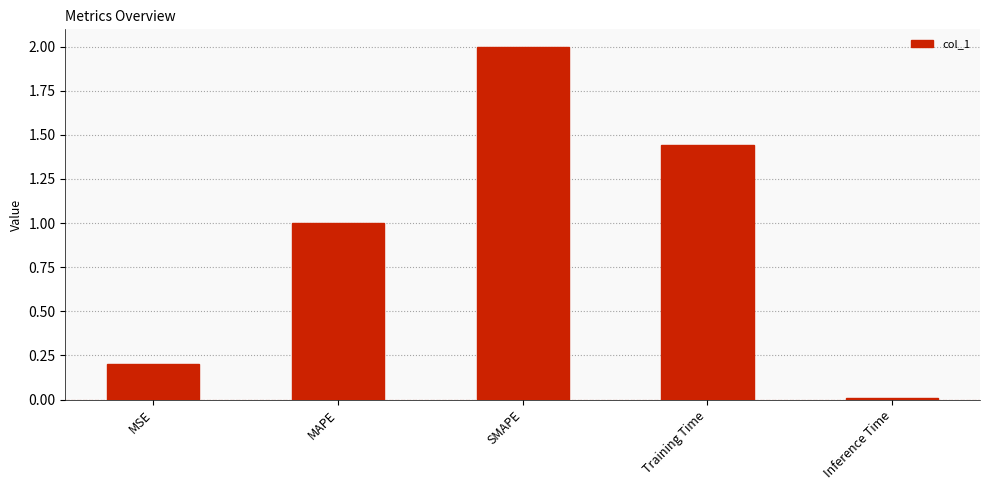

What is the sum of all values?

4.6